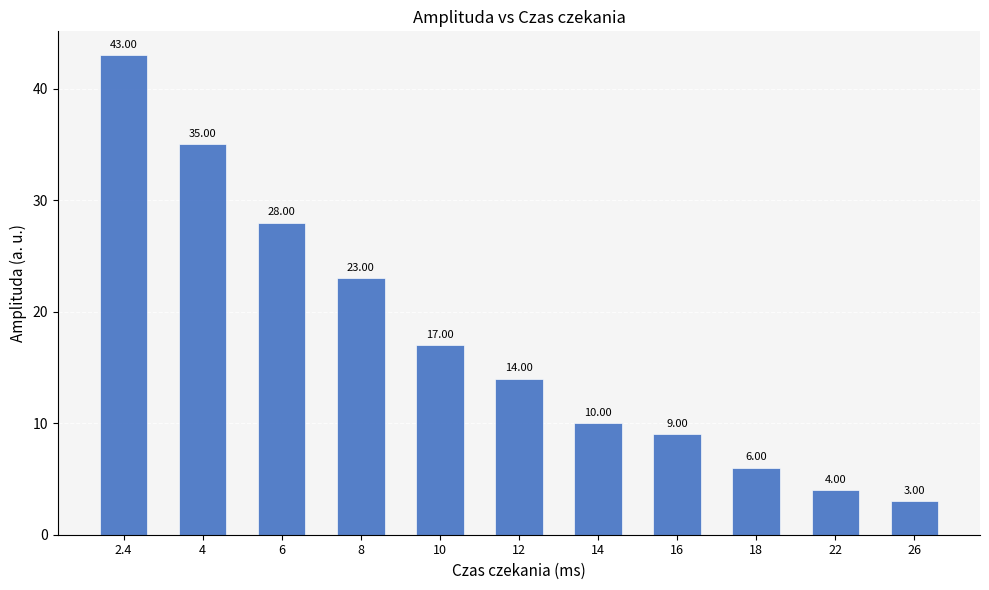

Rank the categories by value from lowest to highest.

26, 22, 18, 16, 14, 12, 10, 8, 6, 4, 2.4